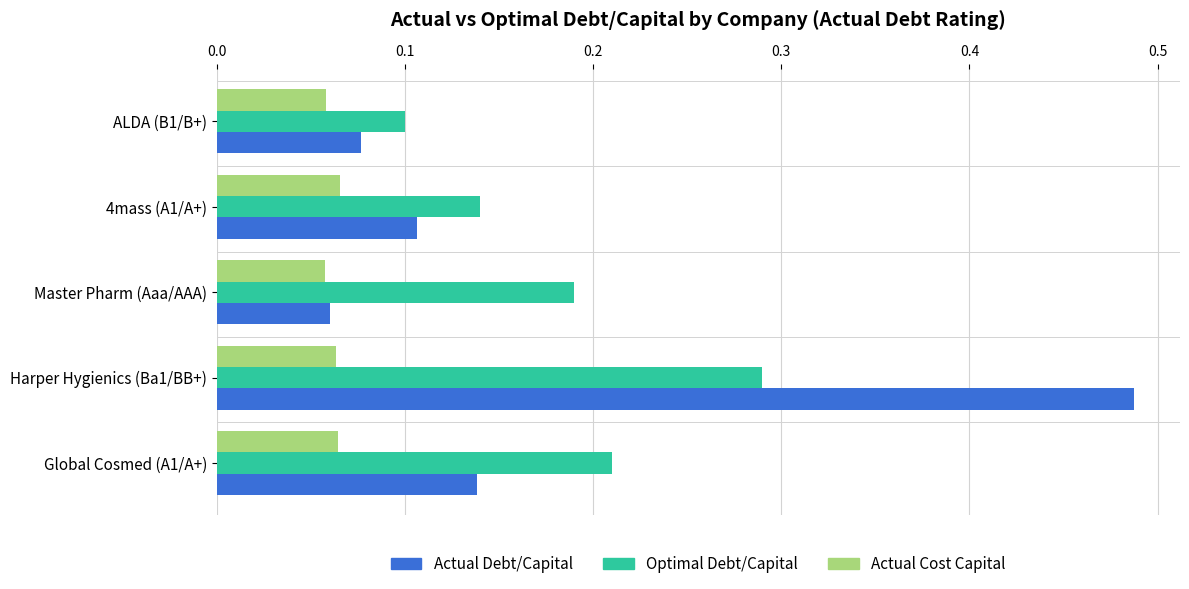

Which category has the highest value across all series?

Harper Hygienics (Ba1/BB+)